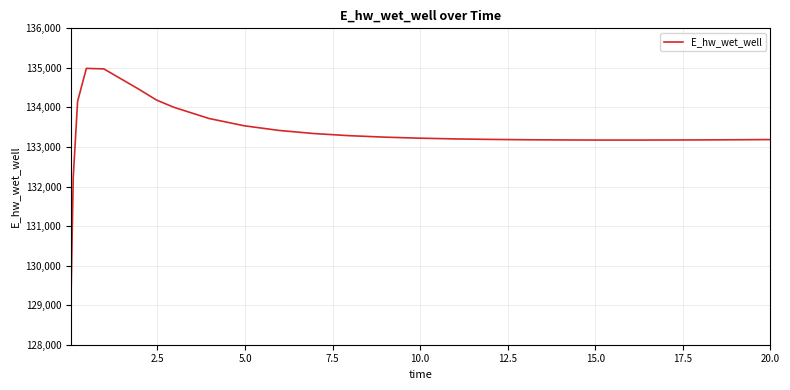

What is the average value?

133345.3